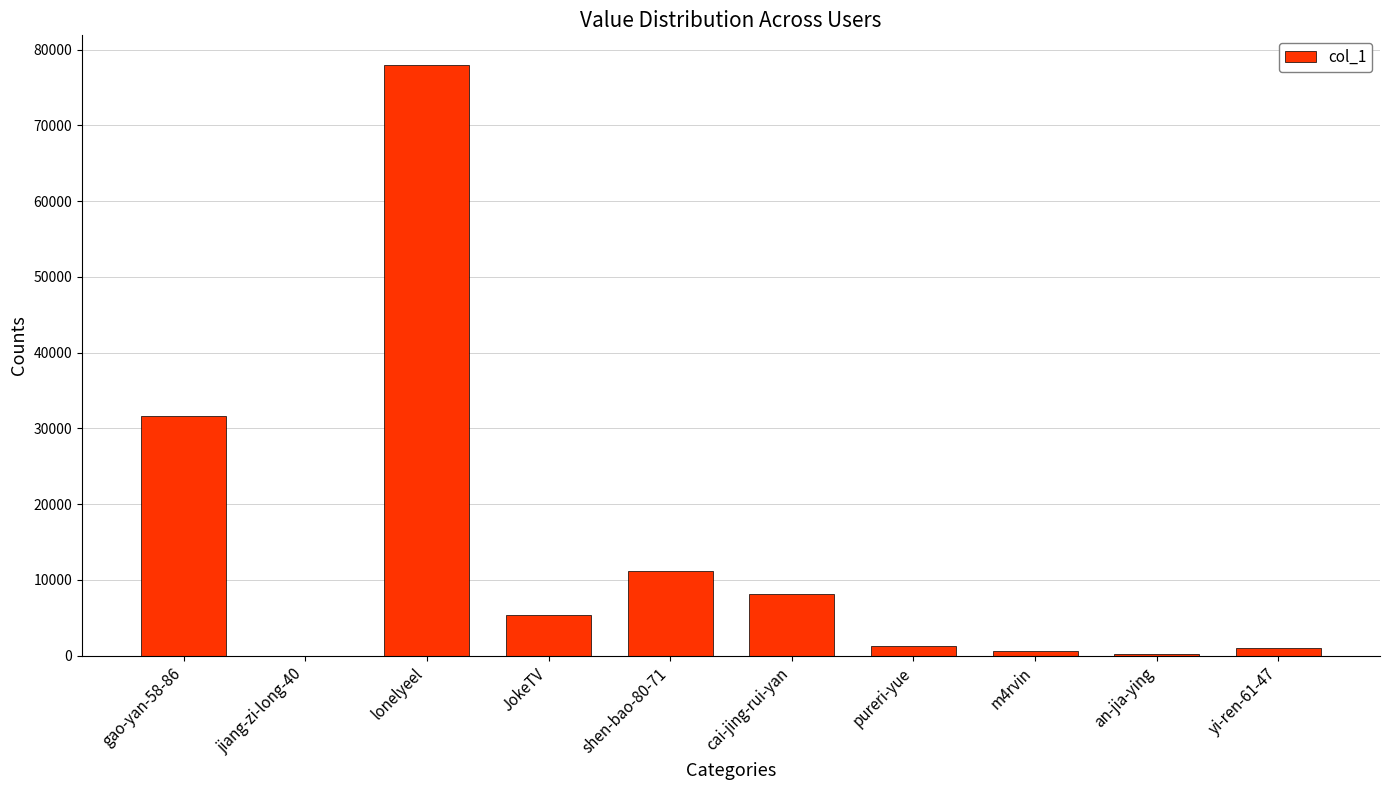

Between gao-yan-58-86 and cai-jing-rui-yan, which is larger?

gao-yan-58-86